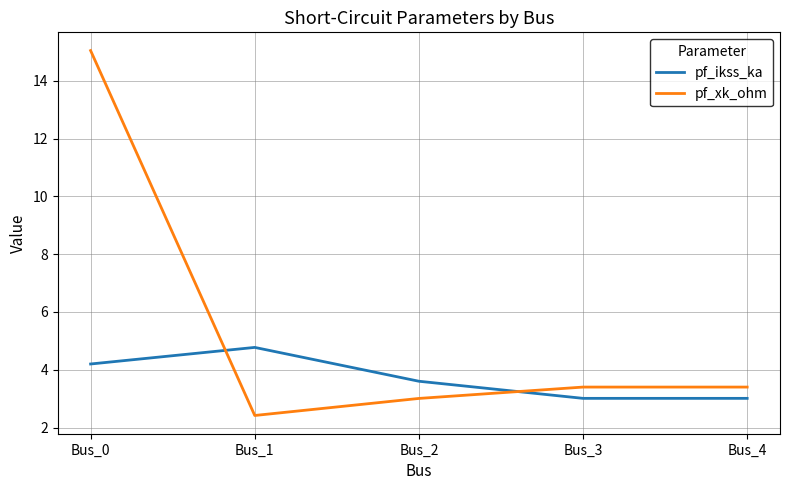

What is the spread (max minus min) of values at Bus_2?

0.6